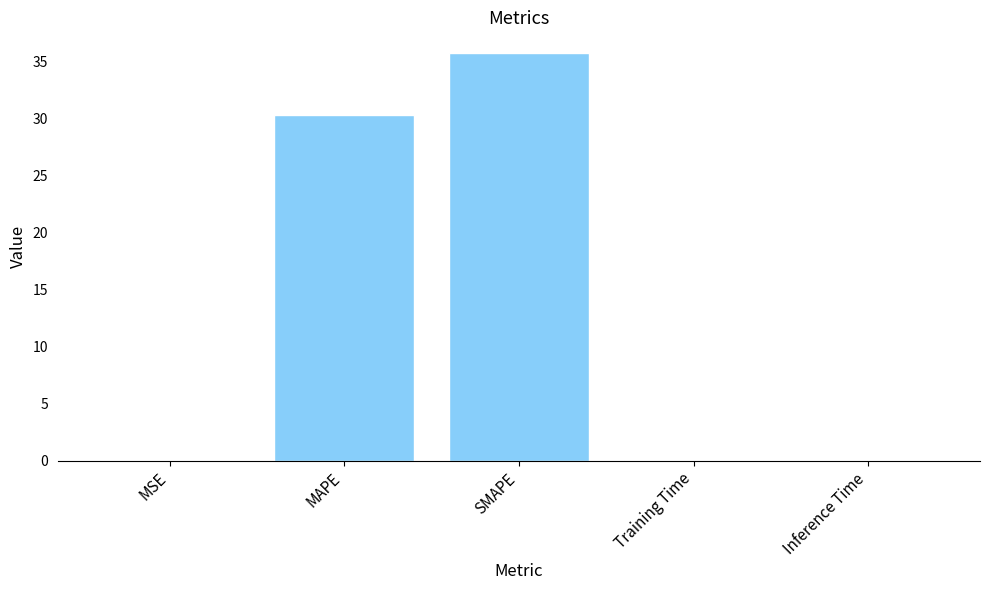

At which label is the value closest to 17?

MAPE